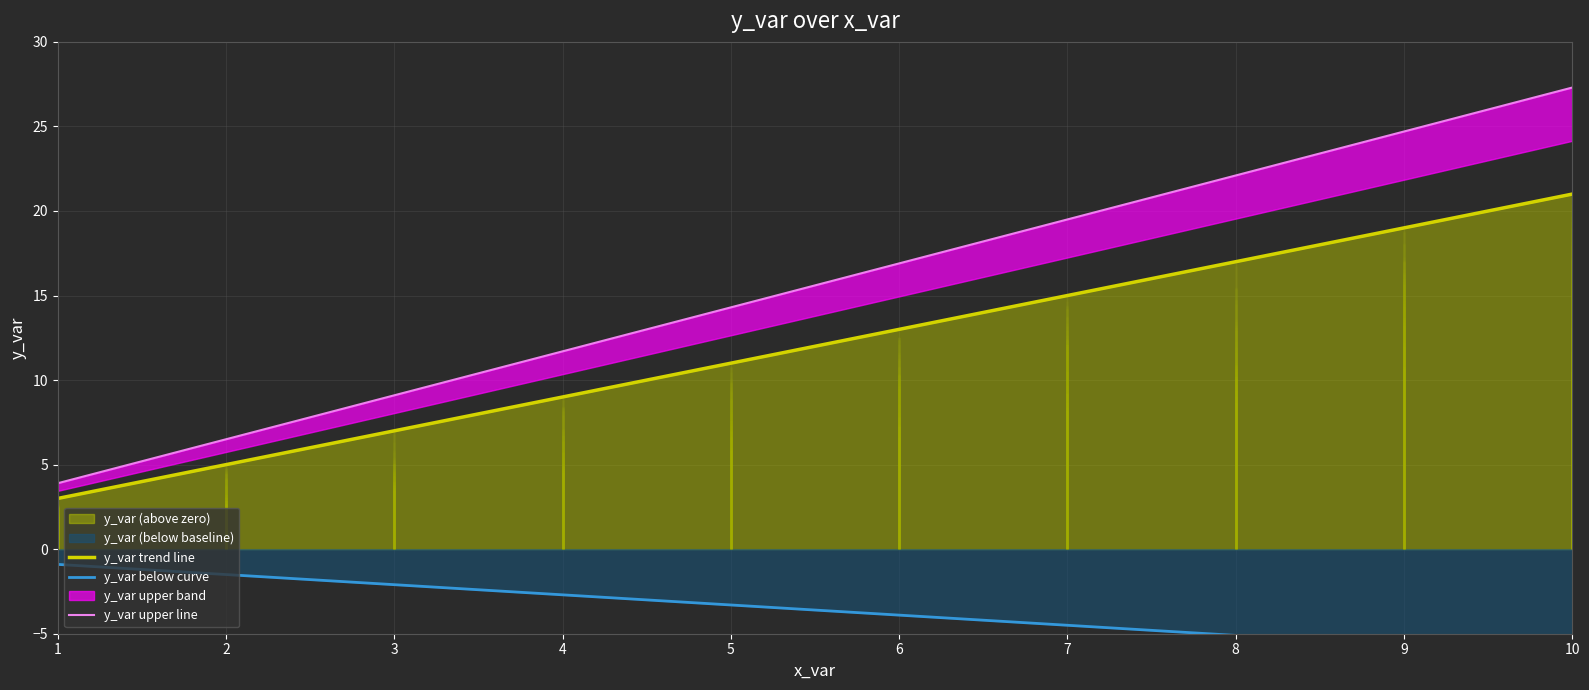

Reading right to left, list all the values displayed in this chart.

y_var trend line: 21.0	19.0	17.0	15.0	13.0	11.0	9.0	7.0	5.0	3.0
y_var below curve: -6.3	-5.7	-5.1	-4.5	-3.9	-3.3	-2.7	-2.1	-1.5	-0.9
y_var upper line: 27.3	24.7	22.1	19.5	16.9	14.3	11.7	9.1	6.5	3.9